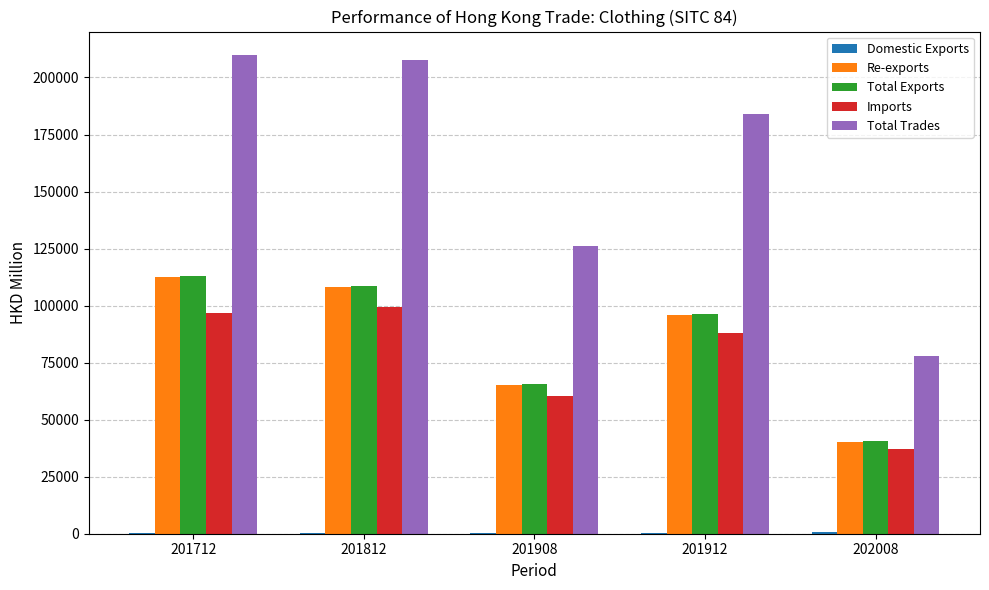

The Imports series shows 25346.2 at 201912. True or false?

False